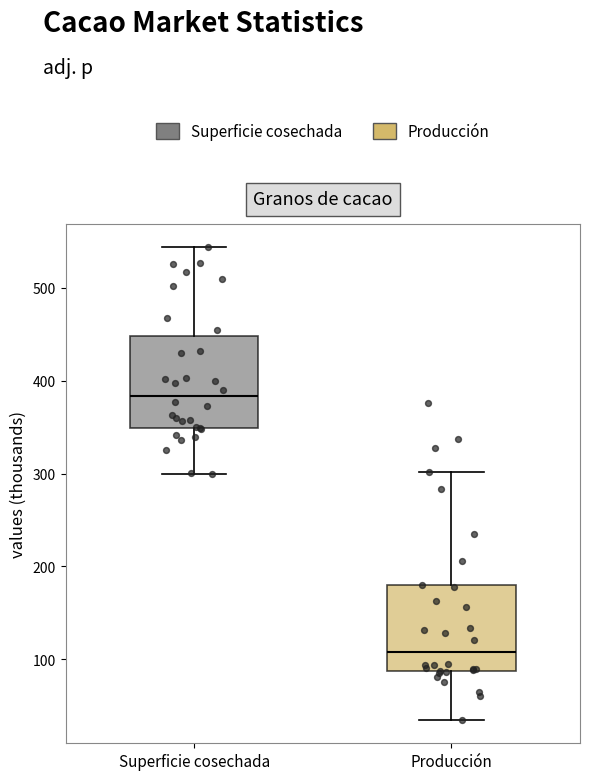

Which box's median line is the highest?

Superficie cosechada